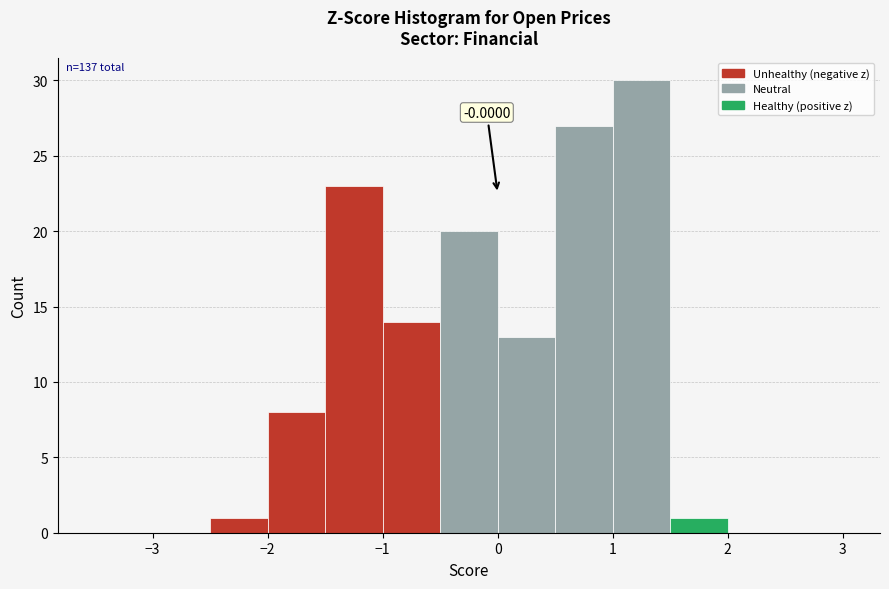

Over which range of the x-axis is the bar tallest?

1.0 to 1.5